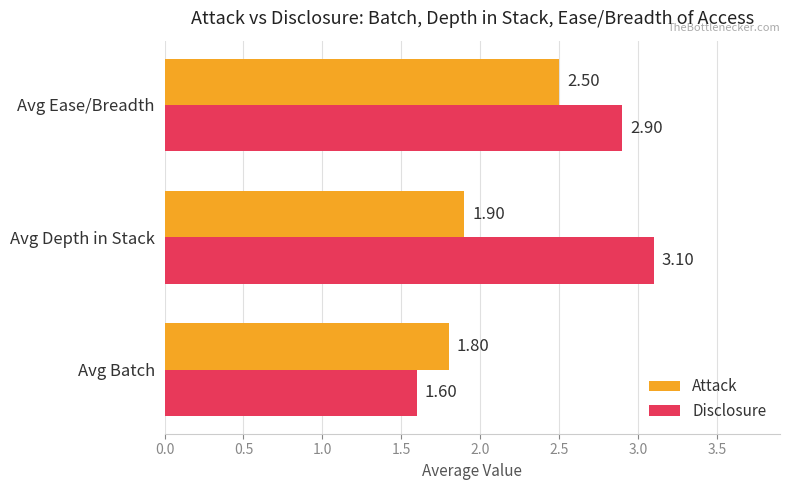

Rank the series by their average value, from lowest to highest.

Attack, Disclosure